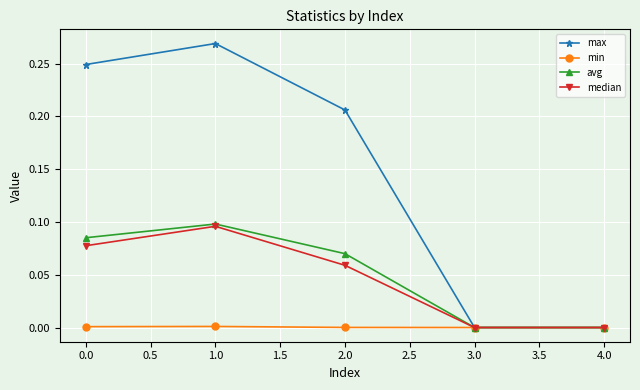

The min series shows 0.0 at 3.0. True or false?

True